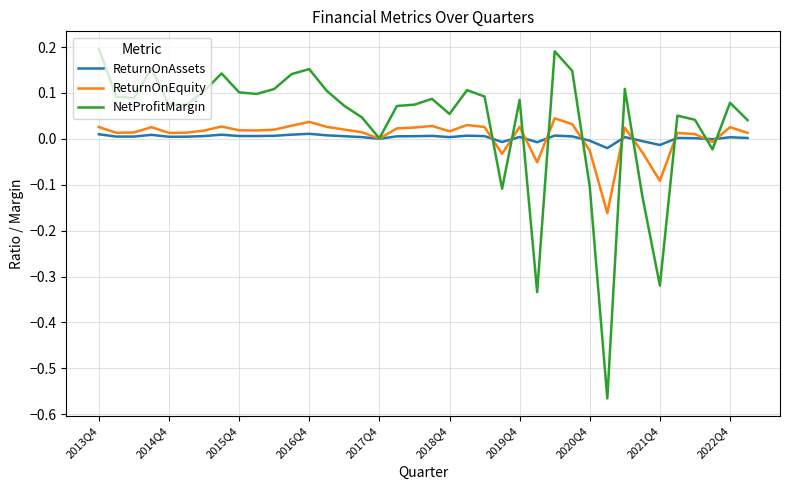

Which series has the widest spread of values?

NetProfitMargin